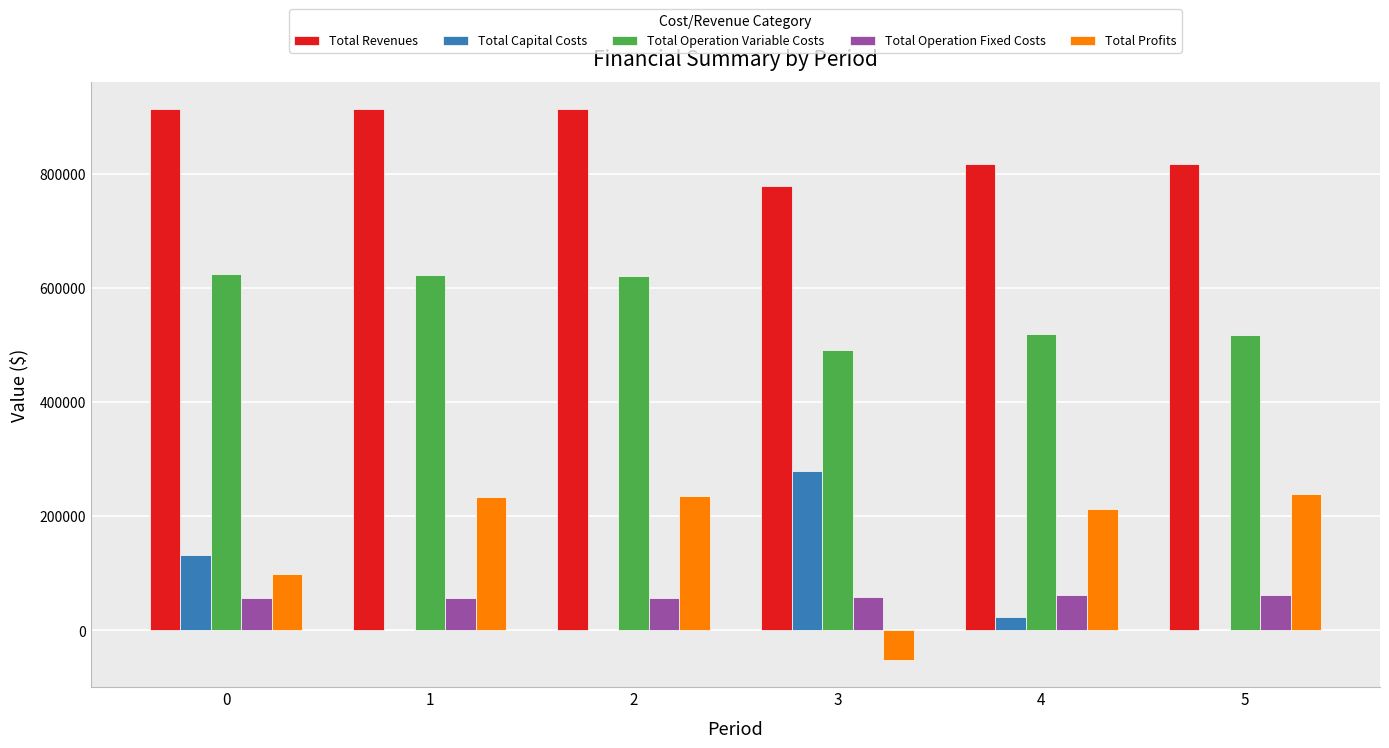

Between 1 and 5, which series saw the biggest shift?

Total Operation Variable Costs